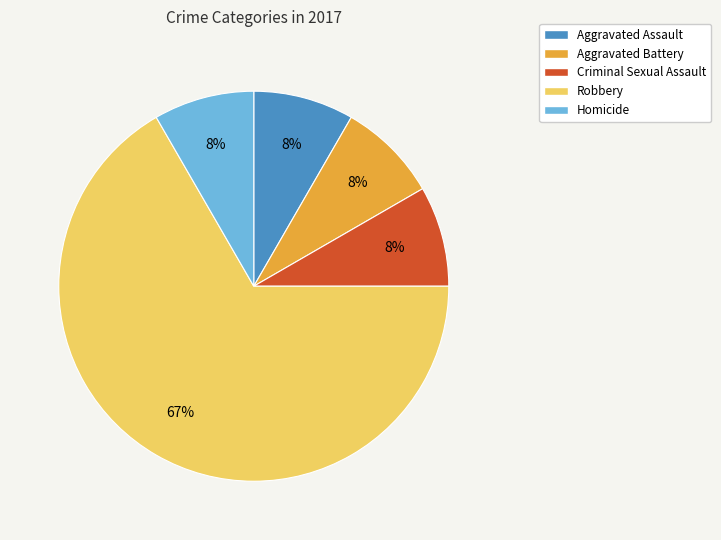

Is there a majority slice in this chart?

Yes